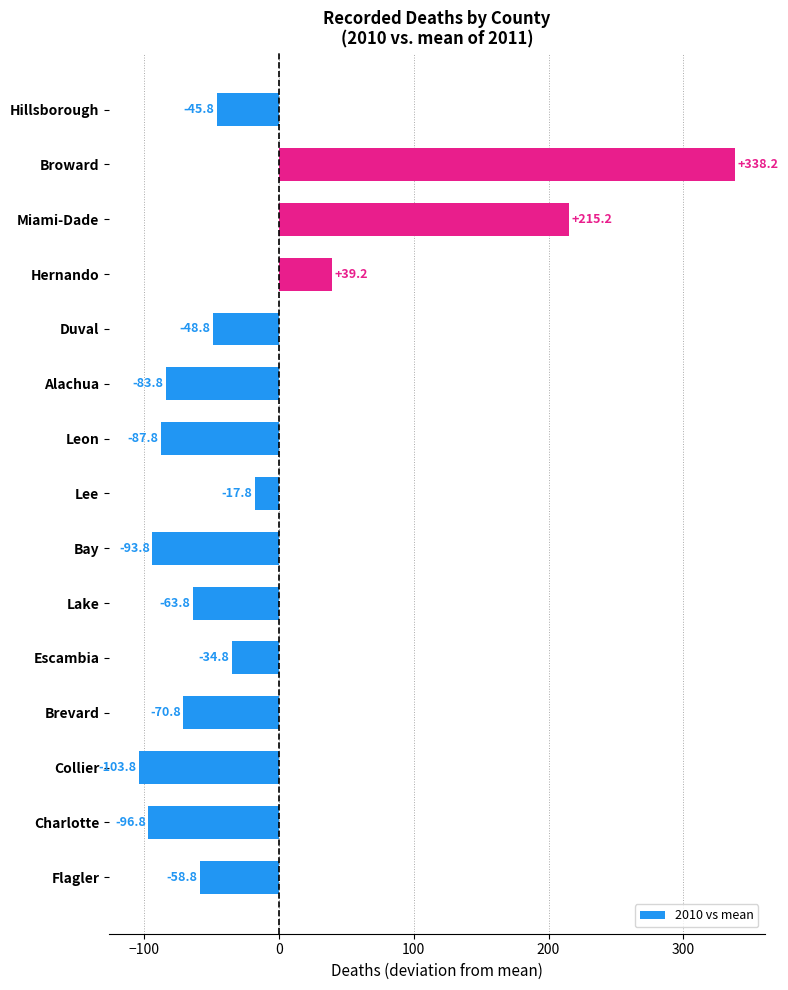

True or false: the data shows -48.8 at Duval.

True